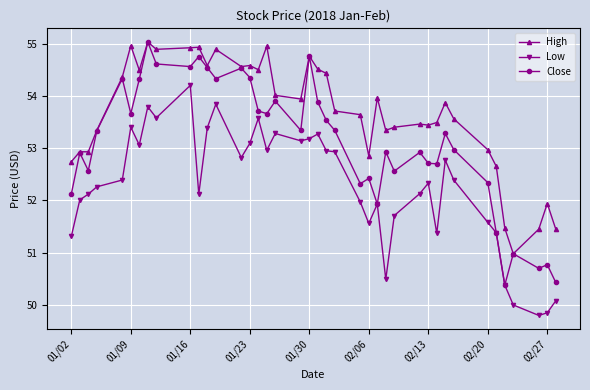

What is the value of the High point at the 4th from the left?

53.3